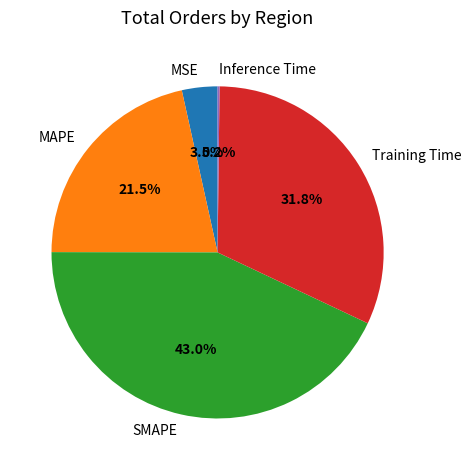

Approximately how many times larger is the value at SMAPE compared to Training Time?

1.4